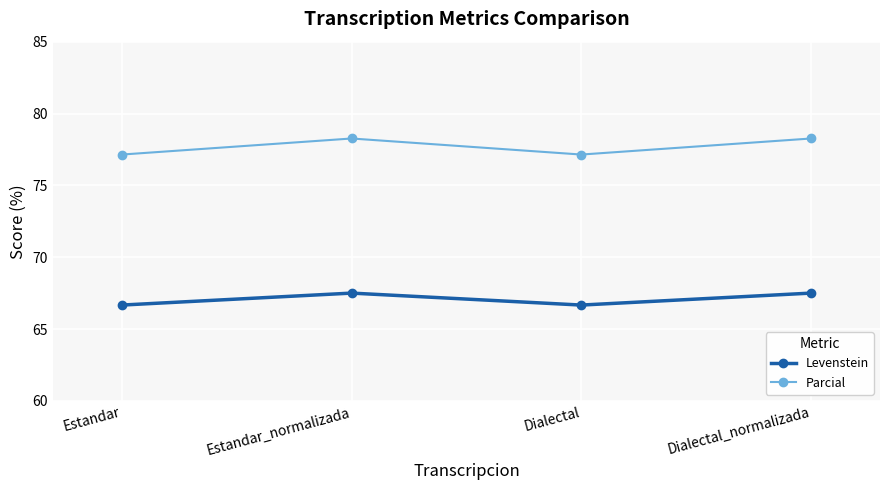

What is the lowest value of the Levenstein series?

66.7